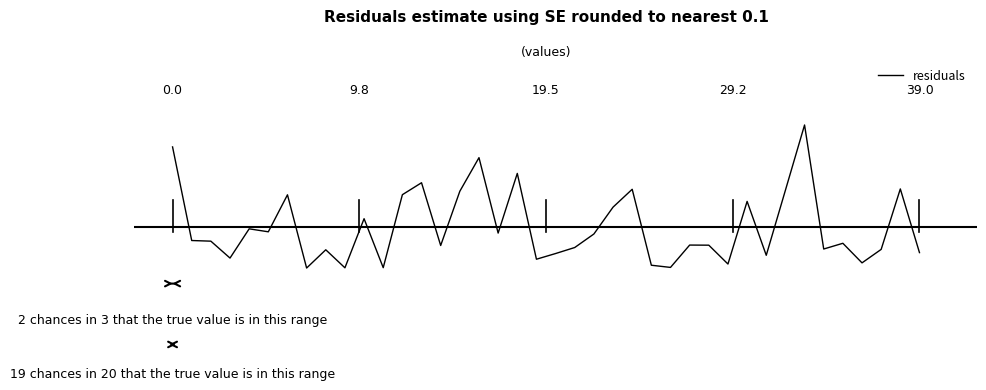

How many lines are shown in the chart?

1